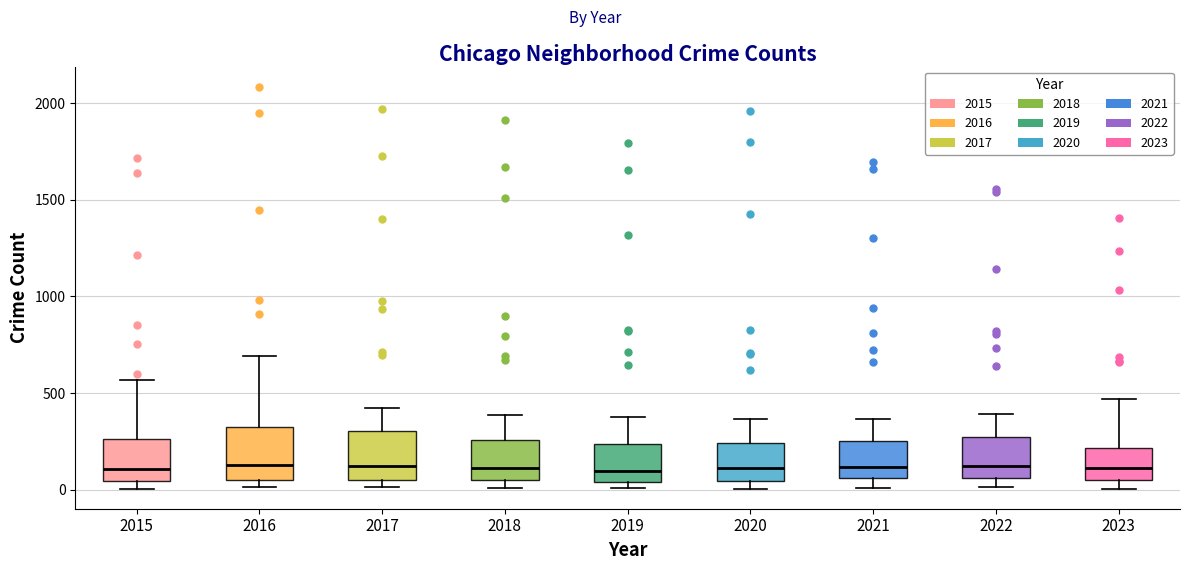

Where does the median line of the box at x = 2019 sit on the y-axis? The values are not printed on the chart, so give them approximately, as read against the axis.

100